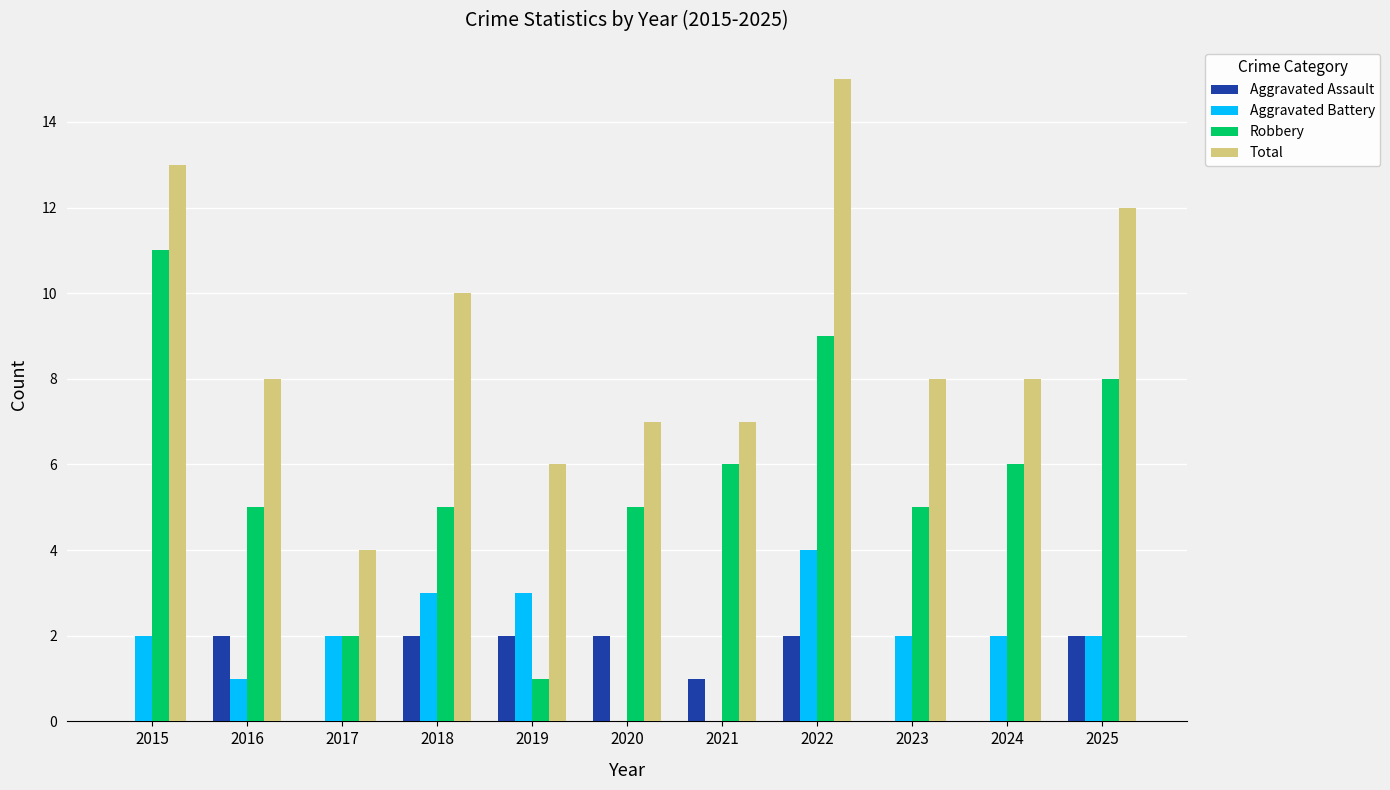

The Total series shows 4 at 2017. True or false?

True